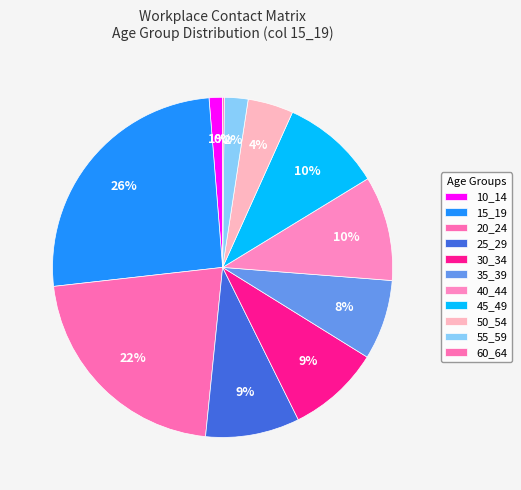

Combined, what portion of the pie is 50_54 and 45_49?

13.9%